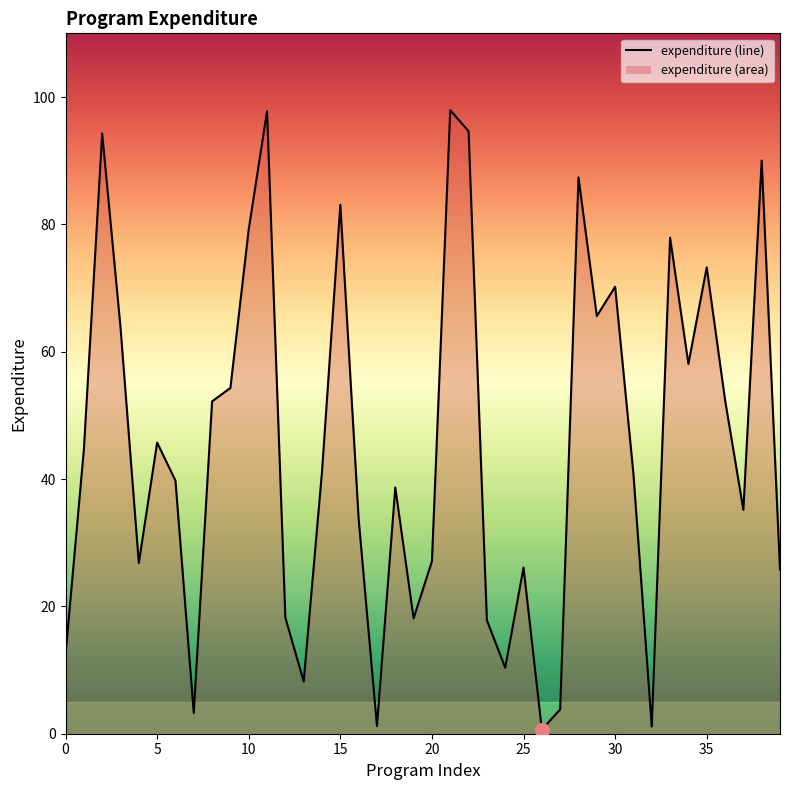

Rank the categories by value from highest to lowest.

21, 11, 22, 2, 38, 28, 15, 10, 33, 35, 30, 29, 3, 34, 9, 36, 8, 5, 1, 14, 31, 6, 18, 37, 16, 20, 4, 25, 39, 12, 19, 23, 0, 24, 13, 27, 7, 17, 32, 26